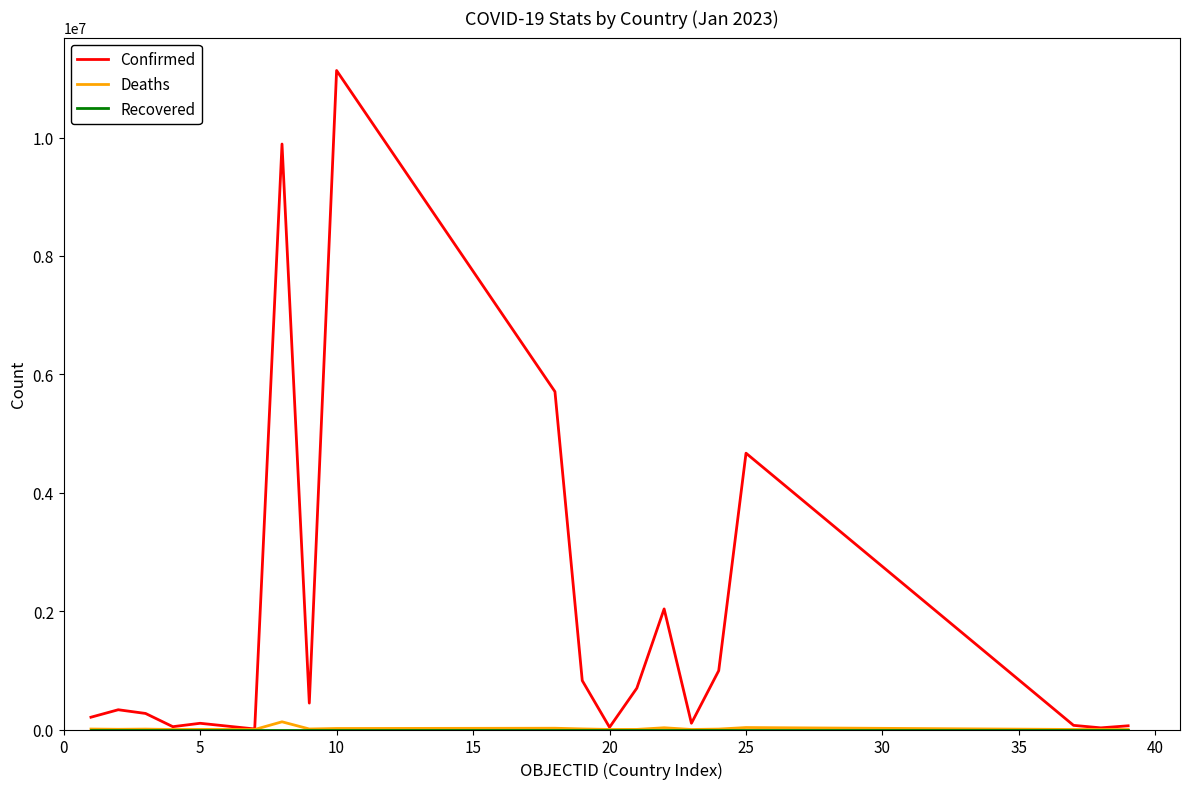

Which series has the widest spread of values?

Confirmed